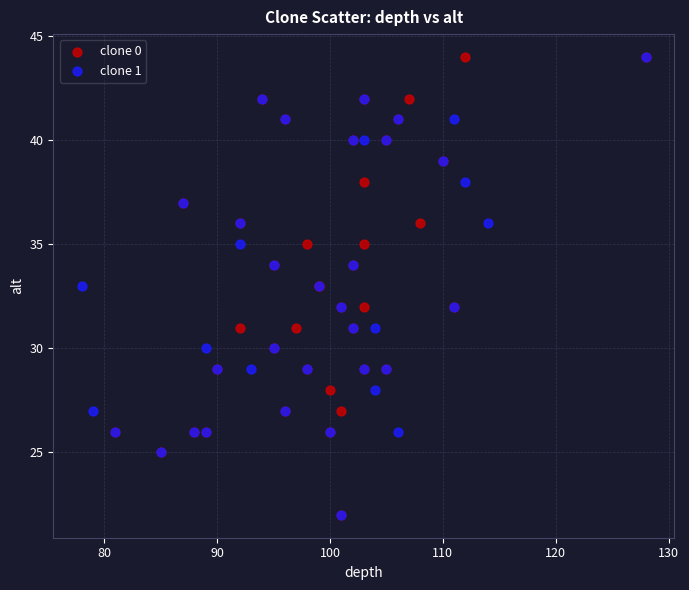

What are all the series names shown in the legend?

clone 0, clone 1